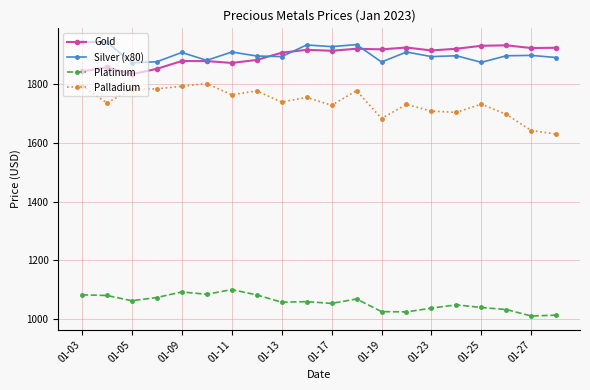

What is the difference between the maximum and second lowest values in the Palladium series?

160.0